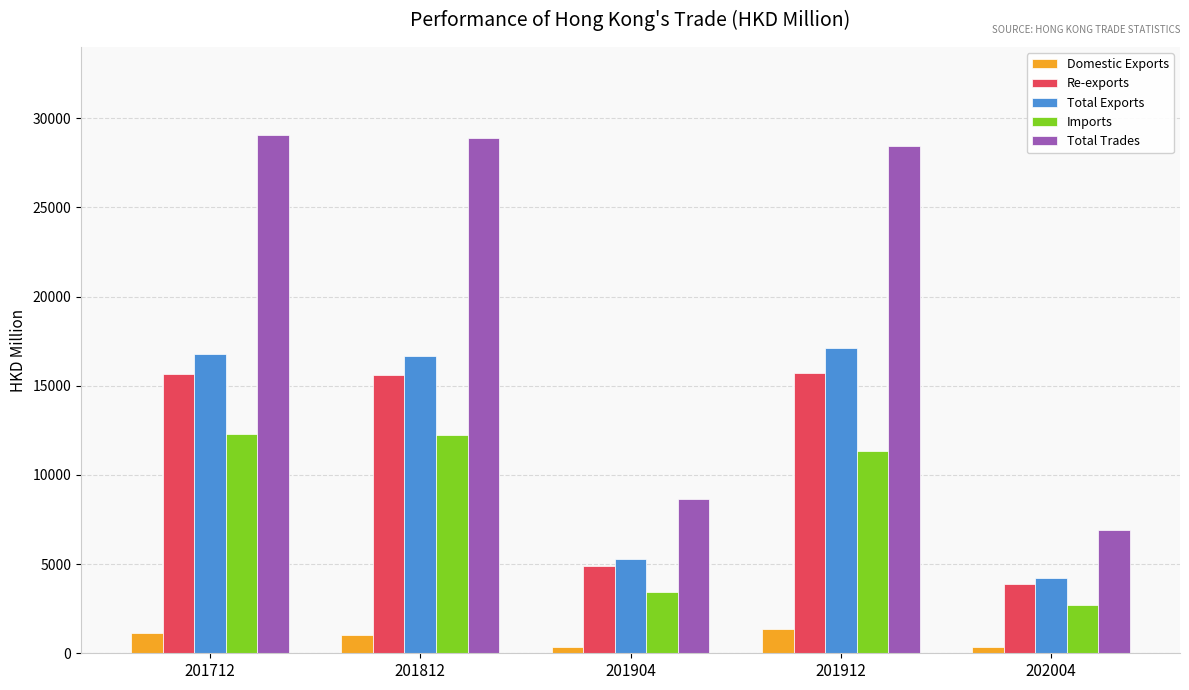

What value does the Imports series have at 202004?

2689.7